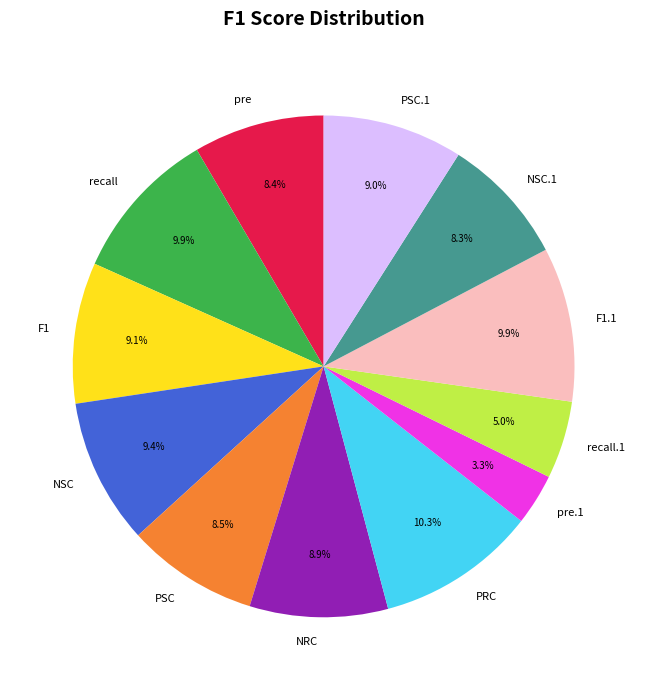

Count the number of slices in the pie.

12